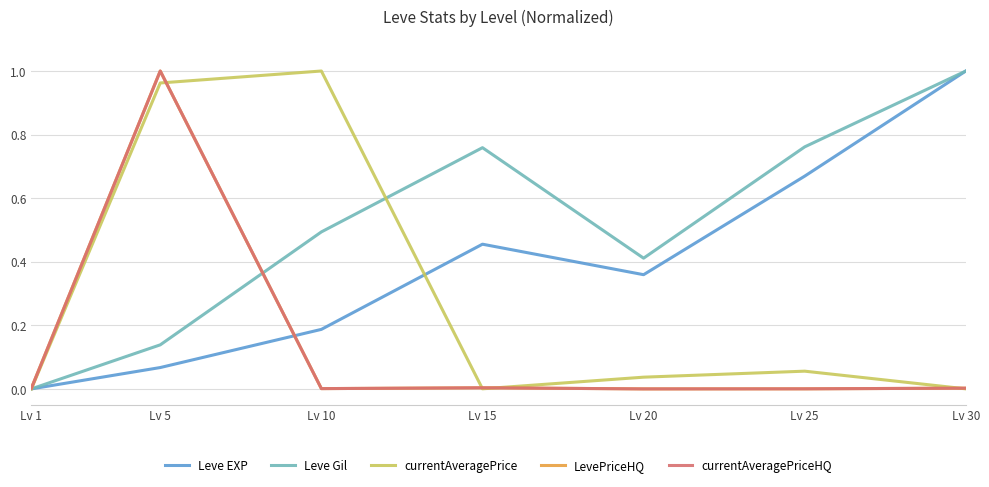

Reading left to right, extract all data points from this chart.

Leve EXP: Lv 1=0.0	Lv 5=0.1	Lv 10=0.2	Lv 15=0.5	Lv 20=0.4	Lv 25=0.7	Lv 30=1.0
Leve Gil: Lv 1=0.0	Lv 5=0.1	Lv 10=0.5	Lv 15=0.8	Lv 20=0.4	Lv 25=0.8	Lv 30=1.0
currentAveragePrice: Lv 1=0.0	Lv 5=1.0	Lv 10=1.0	Lv 15=0.0	Lv 20=0.0	Lv 25=0.1	Lv 30=0.0
LevePriceHQ: Lv 1=0.0	Lv 5=1.0	Lv 10=0.0	Lv 15=0.0	Lv 20=0.0	Lv 25=0.0	Lv 30=0.0
currentAveragePriceHQ: Lv 1=0.0	Lv 5=1.0	Lv 10=0.0	Lv 15=0.0	Lv 20=0.0	Lv 25=0.0	Lv 30=0.0